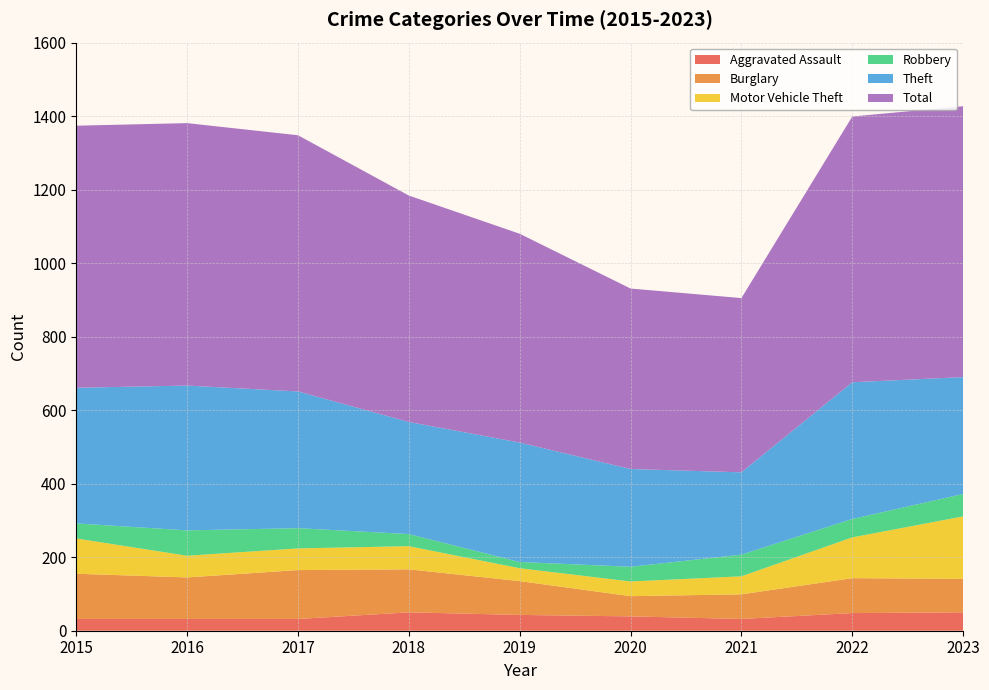

Reading left to right, list all the values displayed in this chart.

Aggravated Assault: 2015=32	2016=32	2017=32	2018=50	2019=43	2020=39	2021=32	2022=48	2023=50
Burglary: 2015=123	2016=113	2017=133	2018=117	2019=92	2020=55	2021=67	2022=95	2023=91
Motor Vehicle Theft: 2015=96	2016=59	2017=59	2018=63	2019=35	2020=40	2021=49	2022=111	2023=170
Robbery: 2015=41	2016=69	2017=55	2018=33	2019=17	2020=40	2021=59	2022=50	2023=61
Theft: 2015=369	2016=394	2017=372	2018=305	2019=325	2020=266	2021=224	2022=372	2023=318
Total: 2015=713	2016=714	2017=697	2018=616	2019=568	2020=491	2021=474	2022=723	2023=737